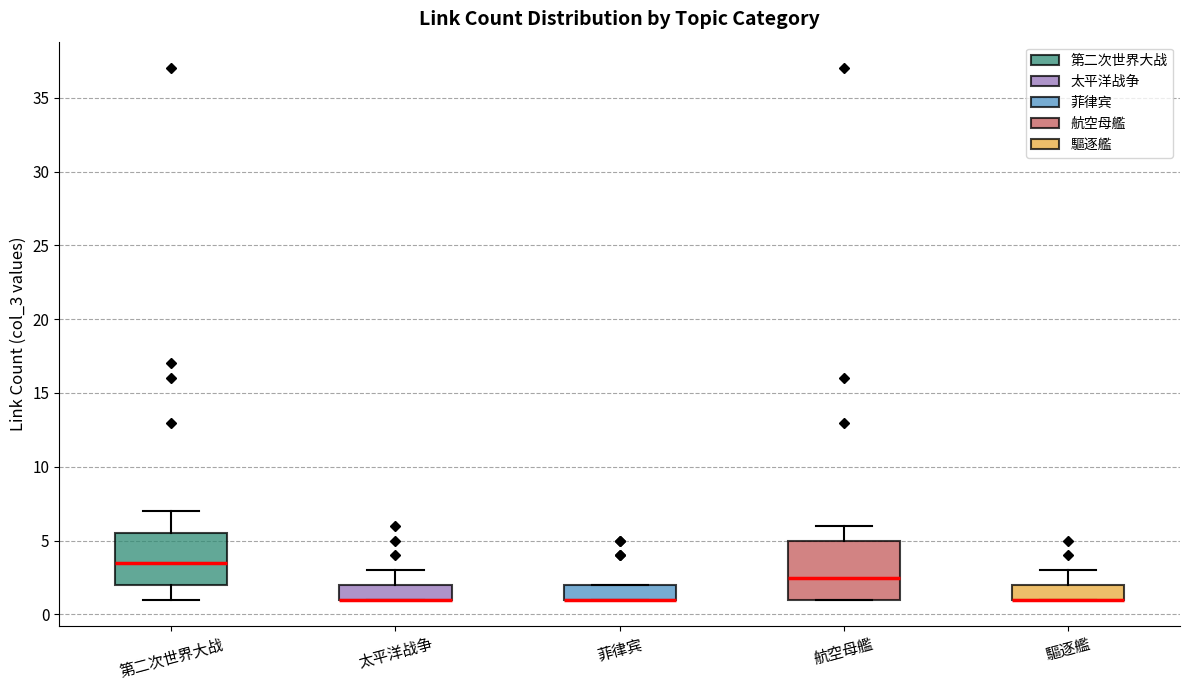

Where is the lower edge of the box for 驅逐艦 on the y-axis? The values are not printed on the chart, so give them approximately, as read against the axis.

1.0